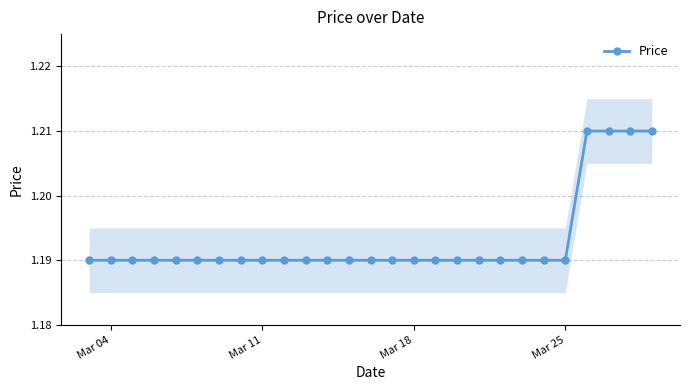

Count the Price values in the range 1 to 2.

27